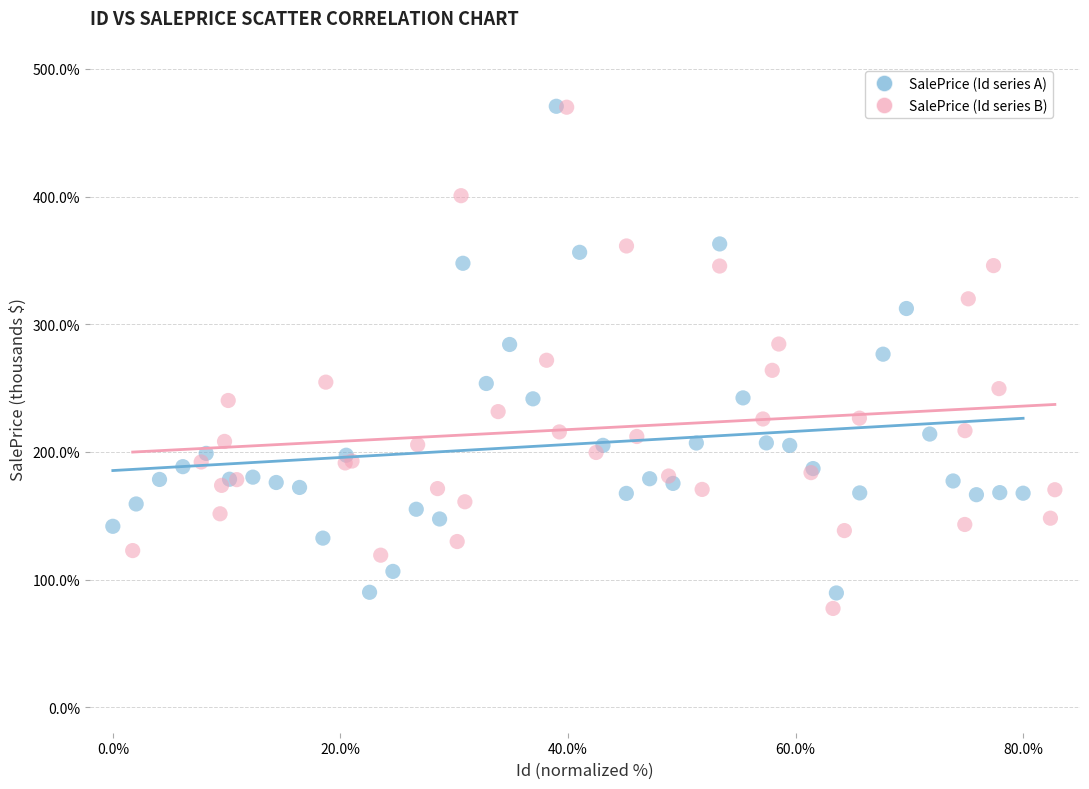

Which series reaches the minimum Y coordinate?

SalePrice (Id series B)